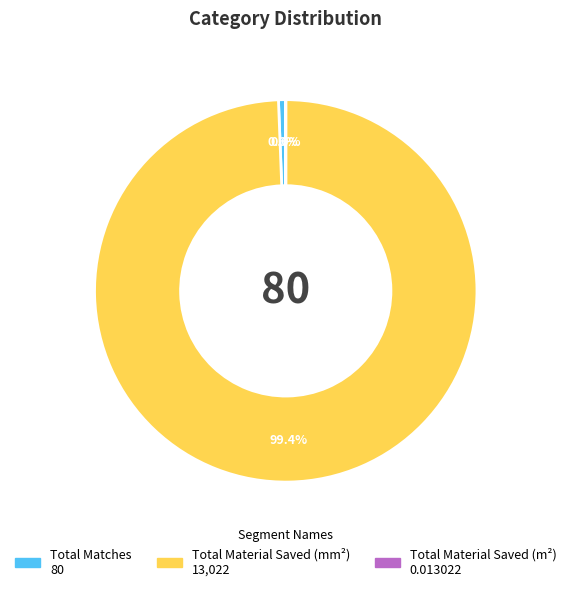

Which slice is the largest?

Total Material Saved (mm²)